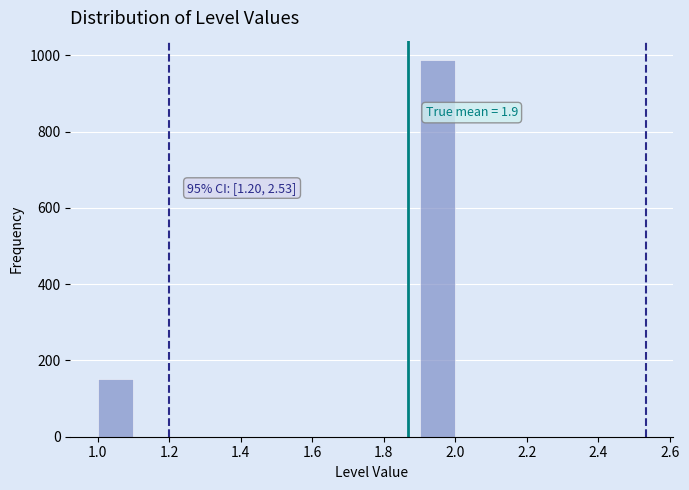

Over which range of the x-axis is the bar tallest?

1.9 to 2.0